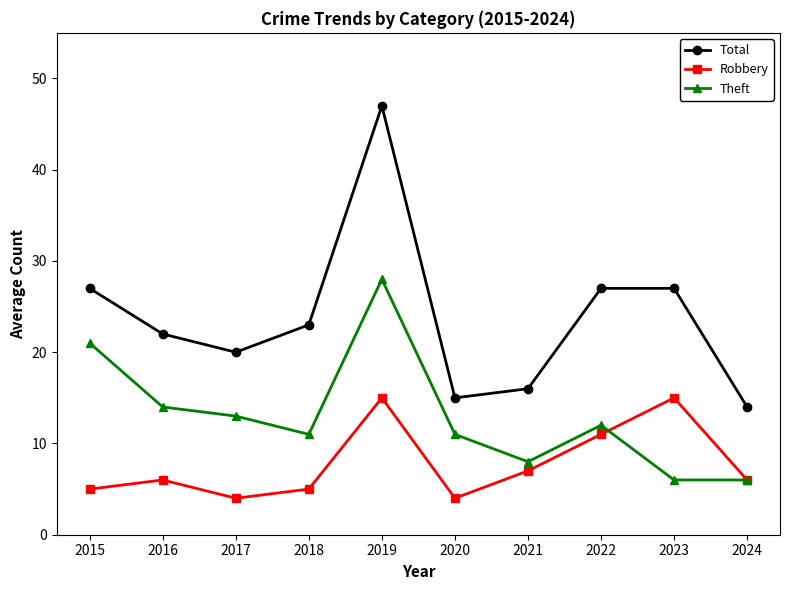

What is the value of the Robbery point at the 2nd from the left?

6